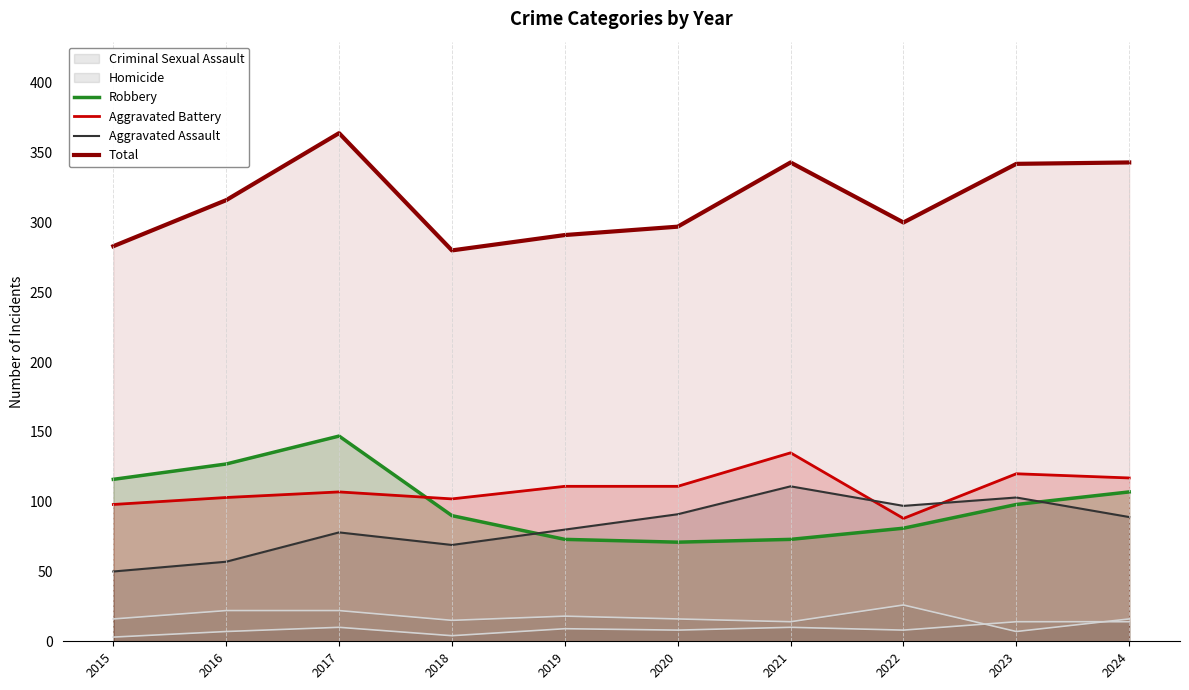

At which label does Total first exceed 316?

2017